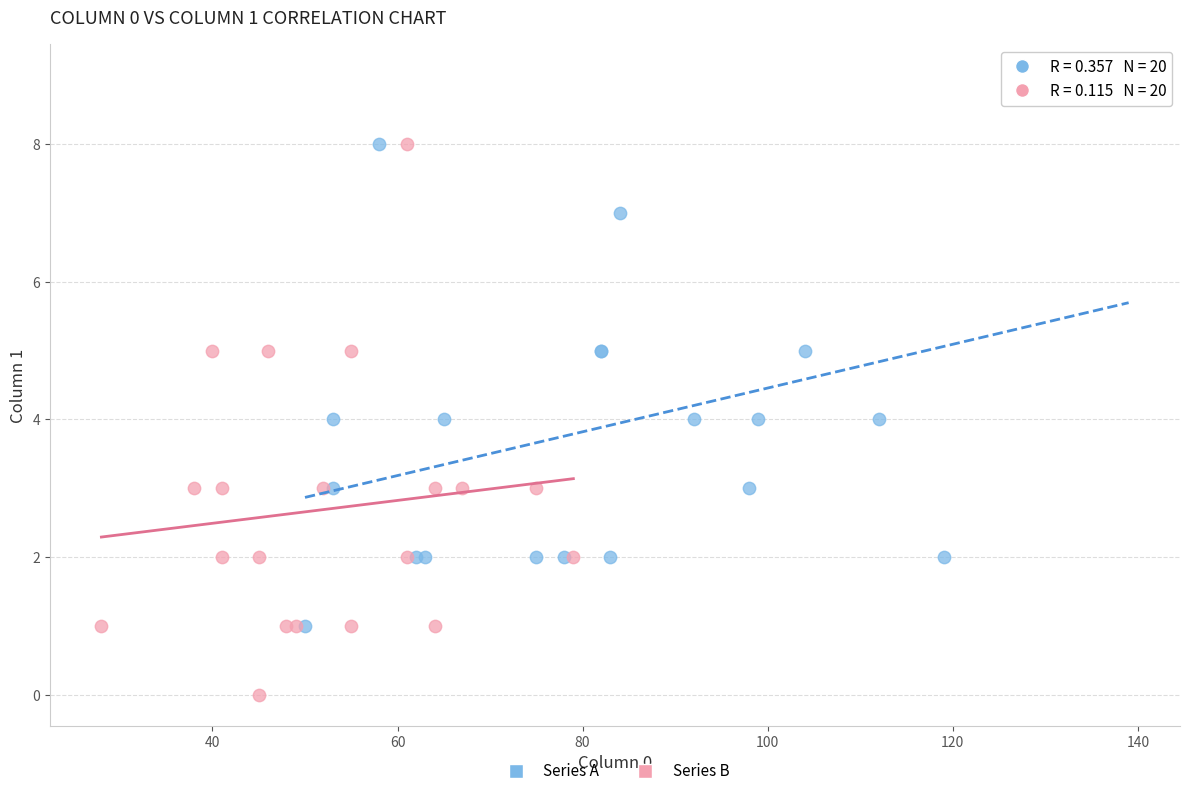

What are all the series names shown in the legend?

Series A, Series B